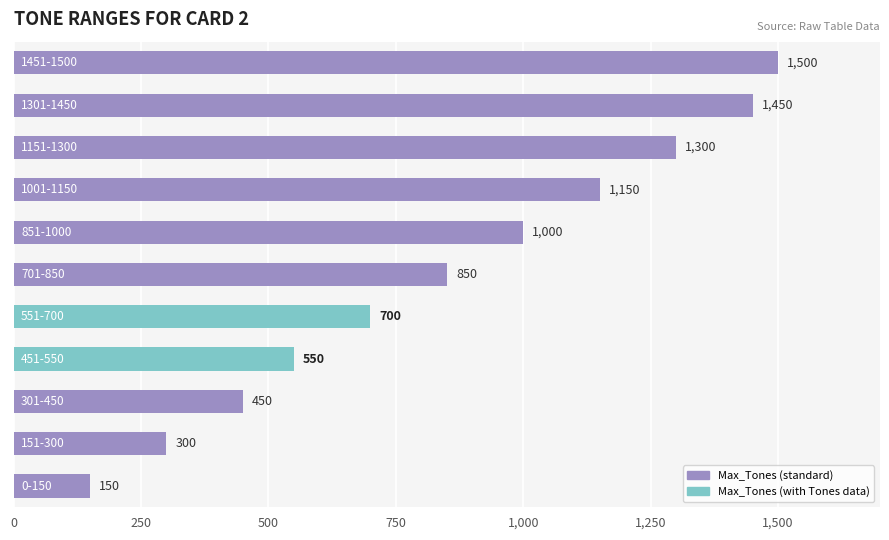

What is the greatest value displayed?

1500